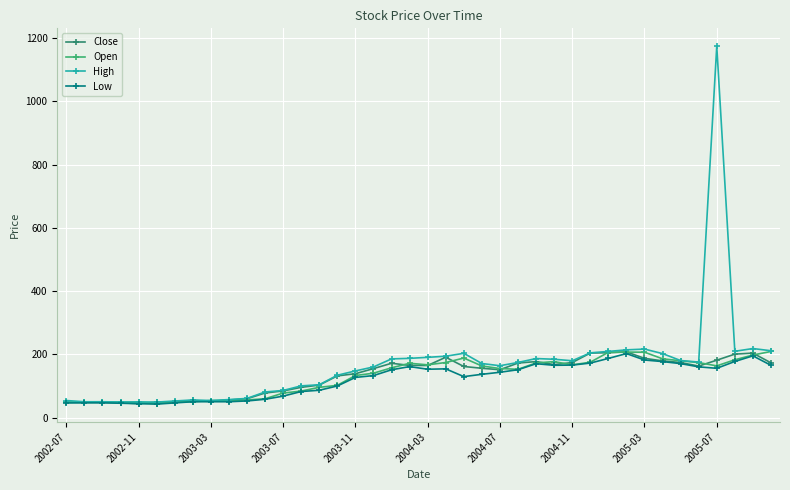

True or false: Open has more than 1 points higher than both neighbors.

True